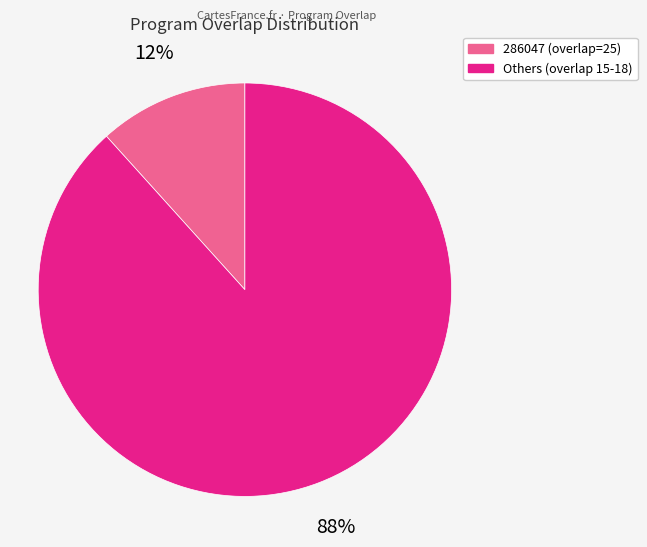

Does any single category account for the majority?

Yes